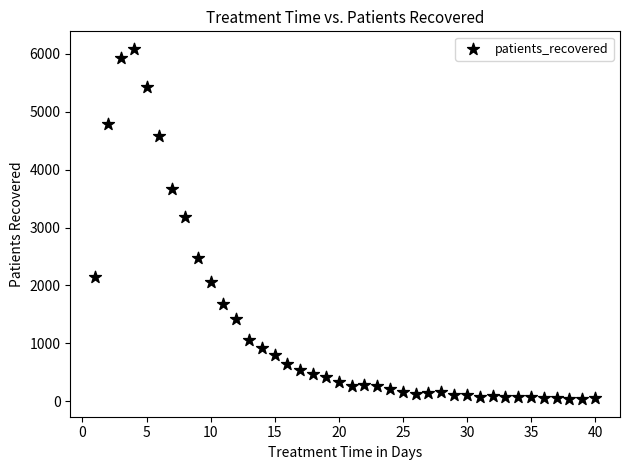

What Y value in the scatter plot is closest to 3060?

3174